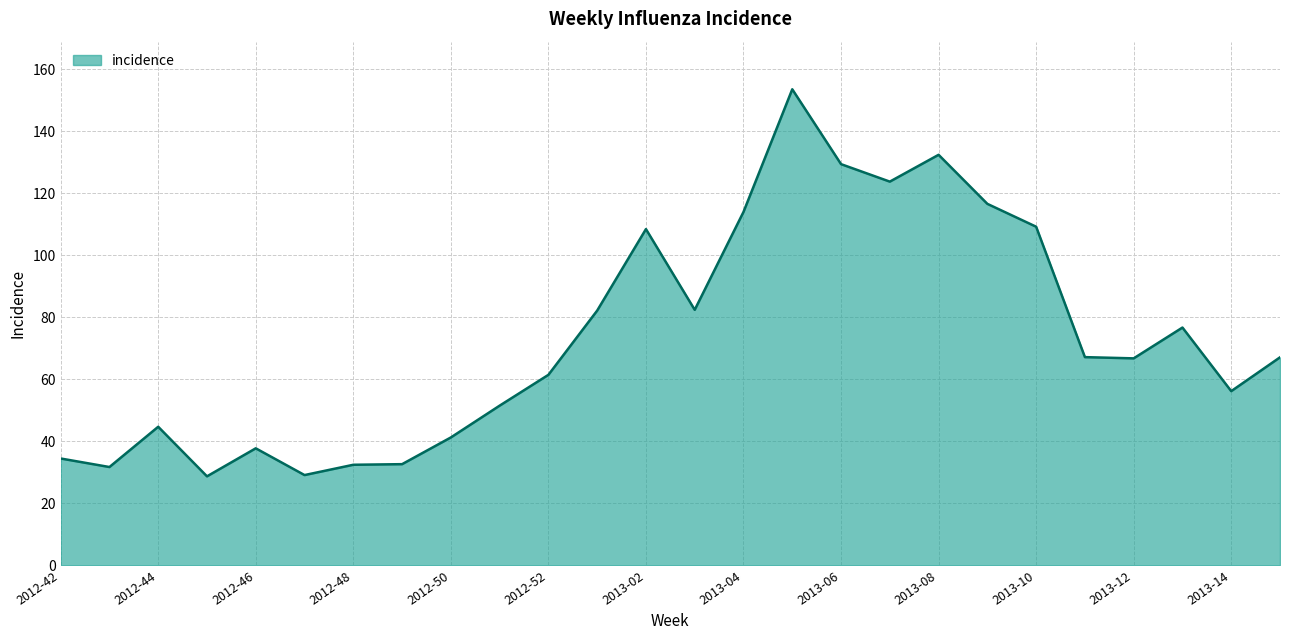

What is the maximum value shown in the chart?

153.5